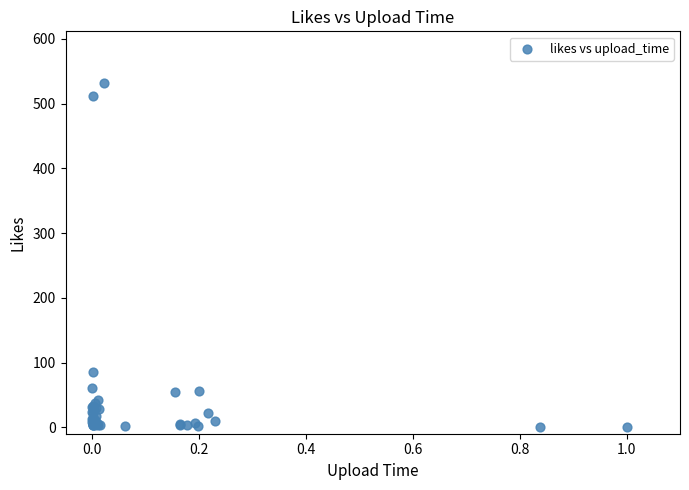

What Y value in the scatter plot is closest to 266?

85